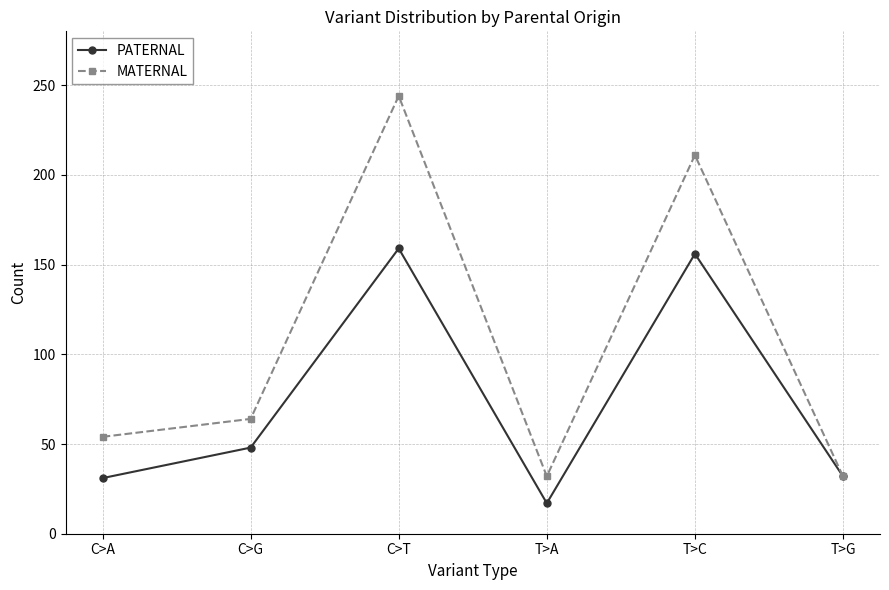

What is the spread (max minus min) of values at C>A?

23